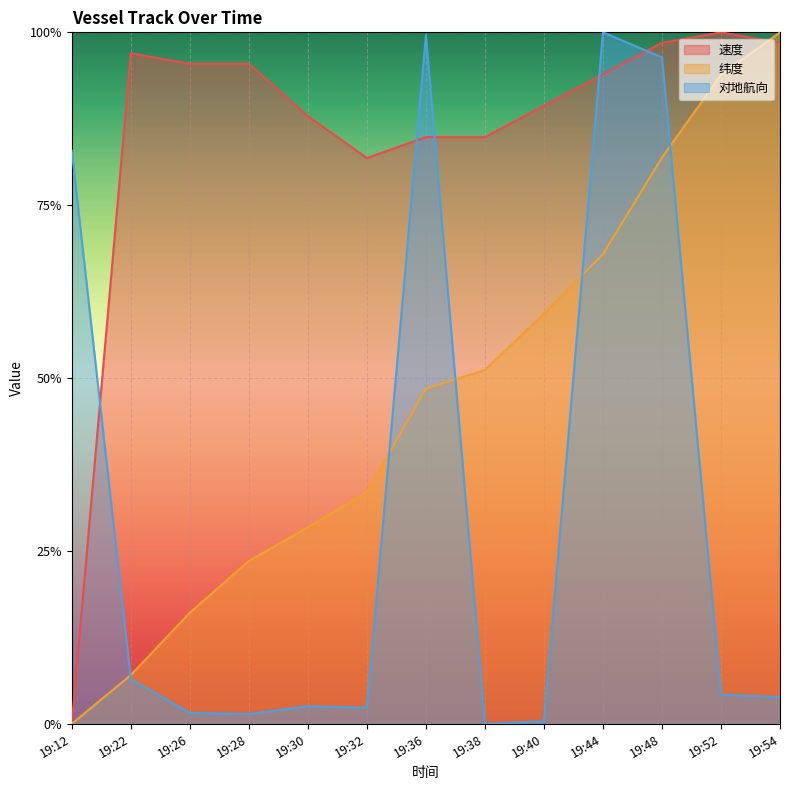

Which label corresponds to the largest value in the chart?

19:52